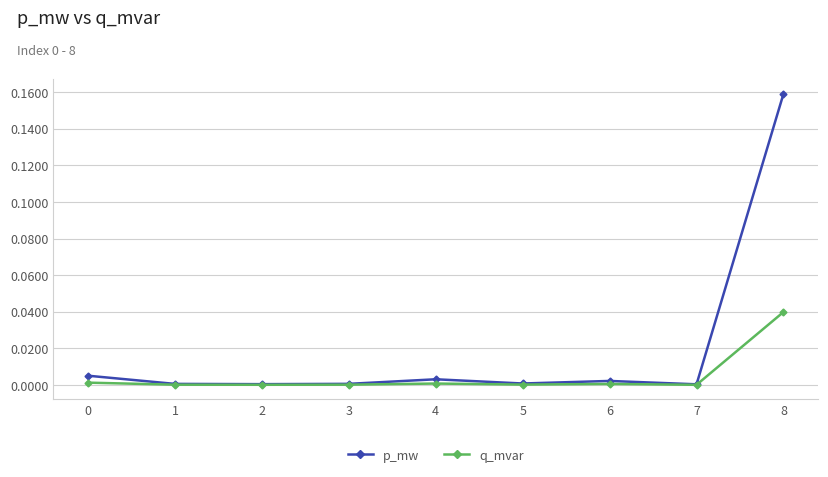

Rank the series by their maximum value, from lowest to highest.

q_mvar, p_mw